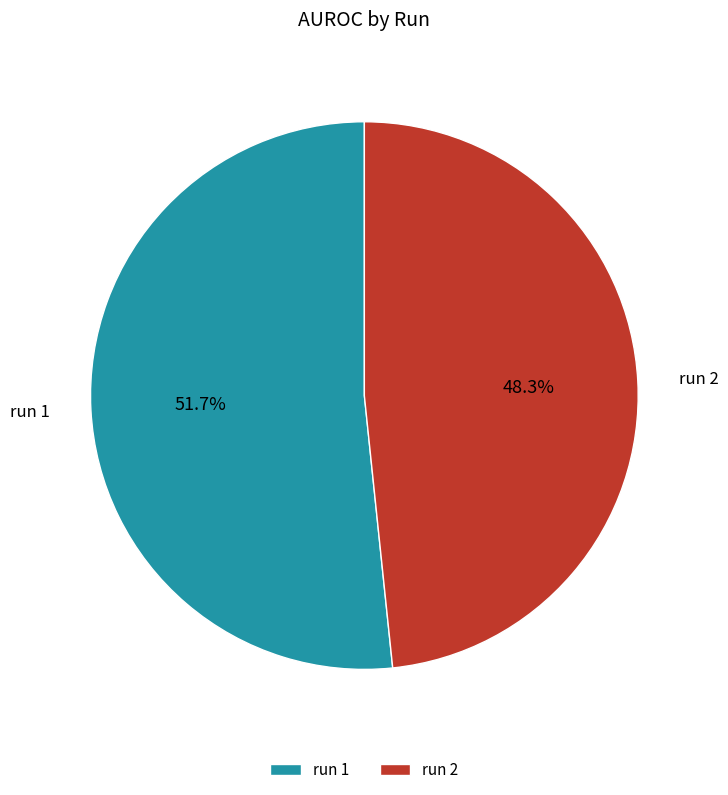

To the nearest percent, what is the difference between the largest and smallest slice percentages?

3%